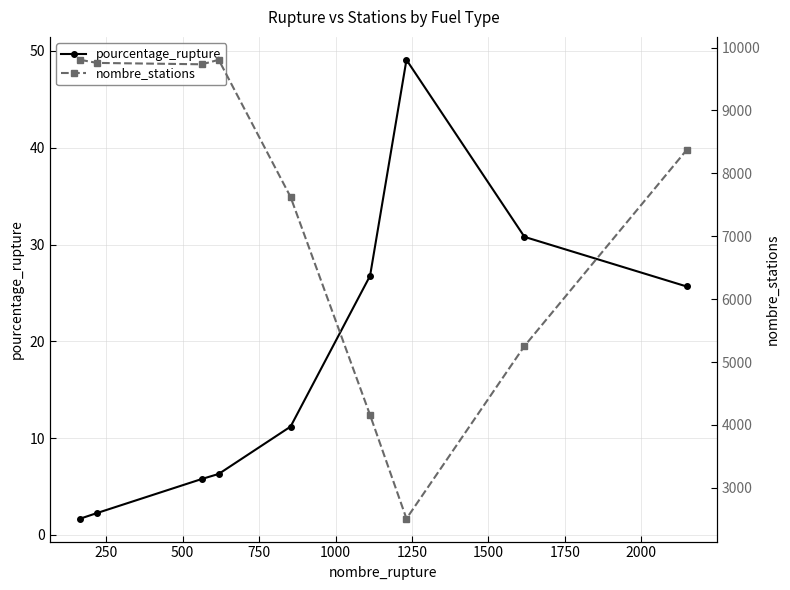

What is the value of the pourcentage_rupture point at the 5th from the left?

11.2